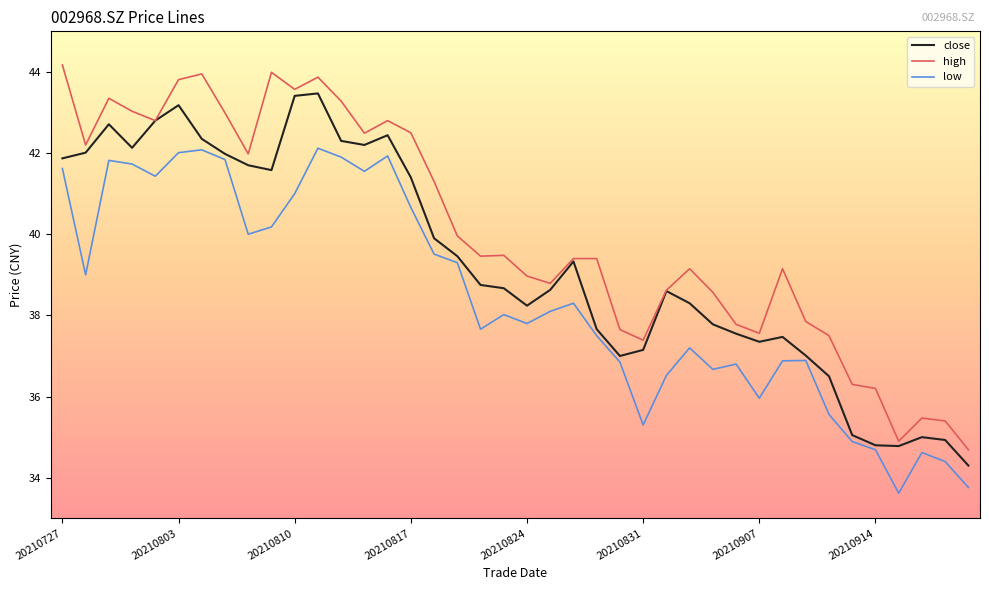

True or false: high and low cross at least once.

False